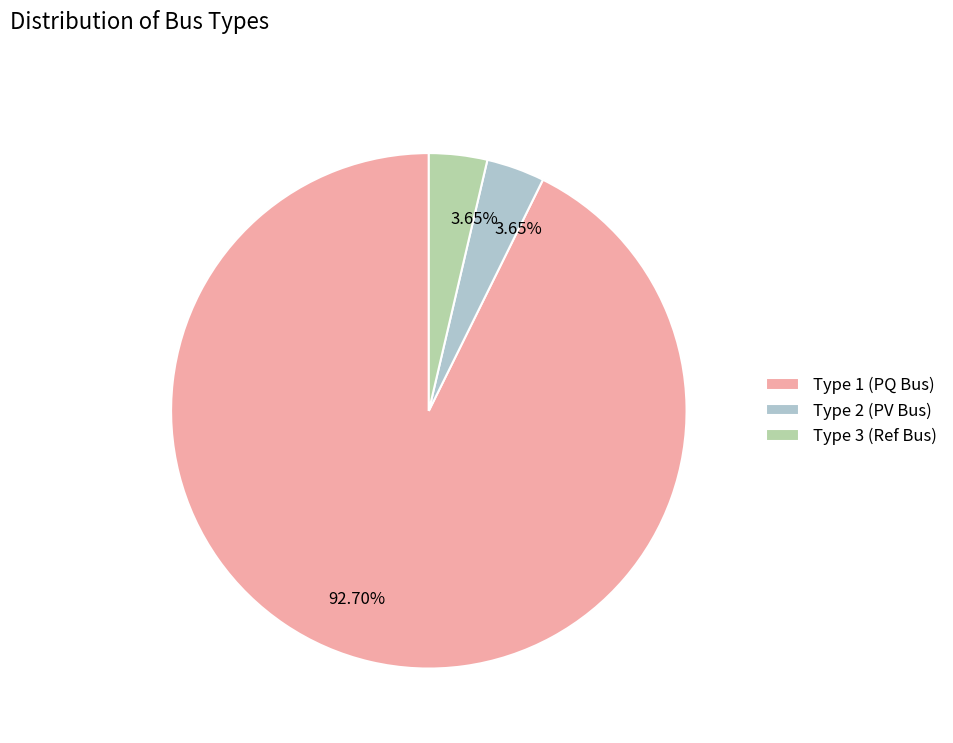

Count the number of slices in the pie.

3